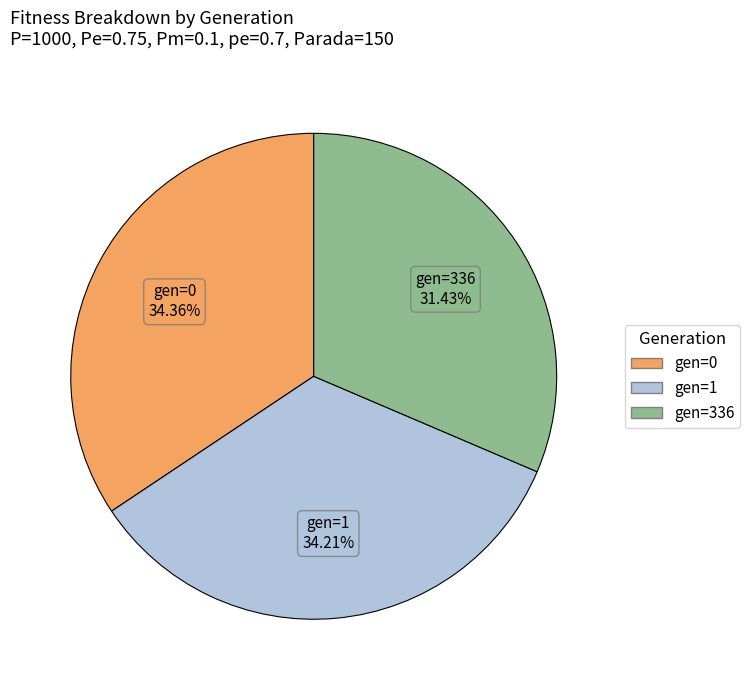

Approximately how many times larger is the value at gen=0 compared to gen=336?

1.1